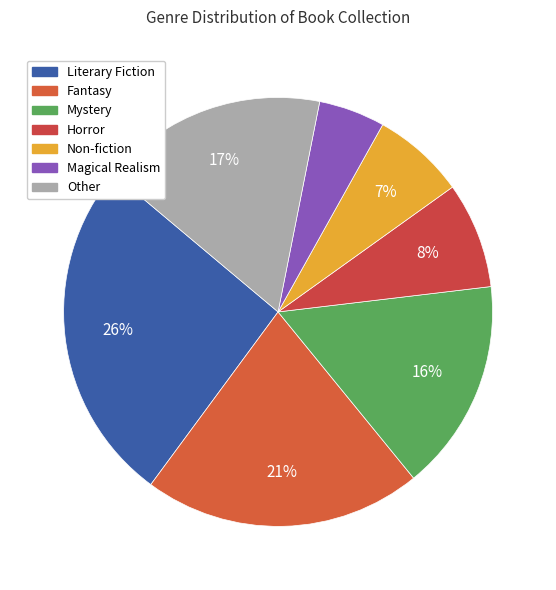

To the nearest percent, what is the average slice percentage?

14%